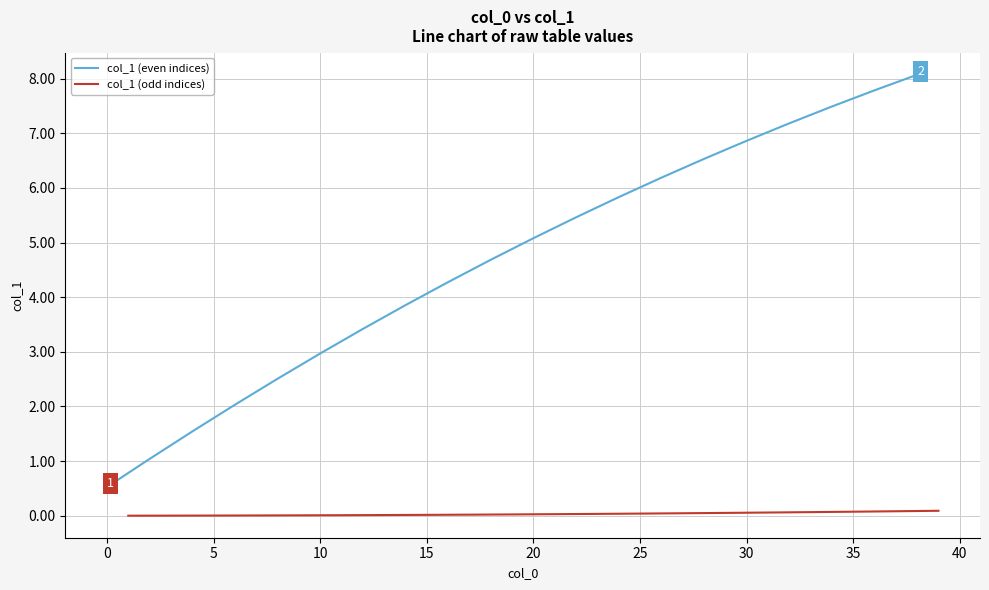

The value of col_1 (even indices) at 20 is 7.7. True or false?

False